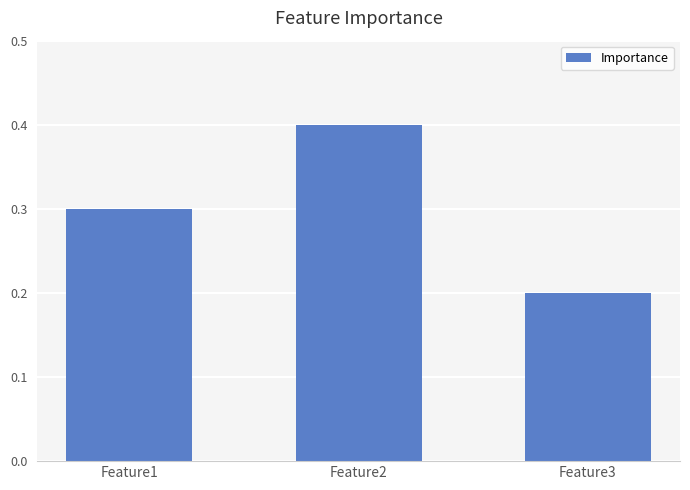

What is the change in value from Feature2 to Feature3?

-0.2